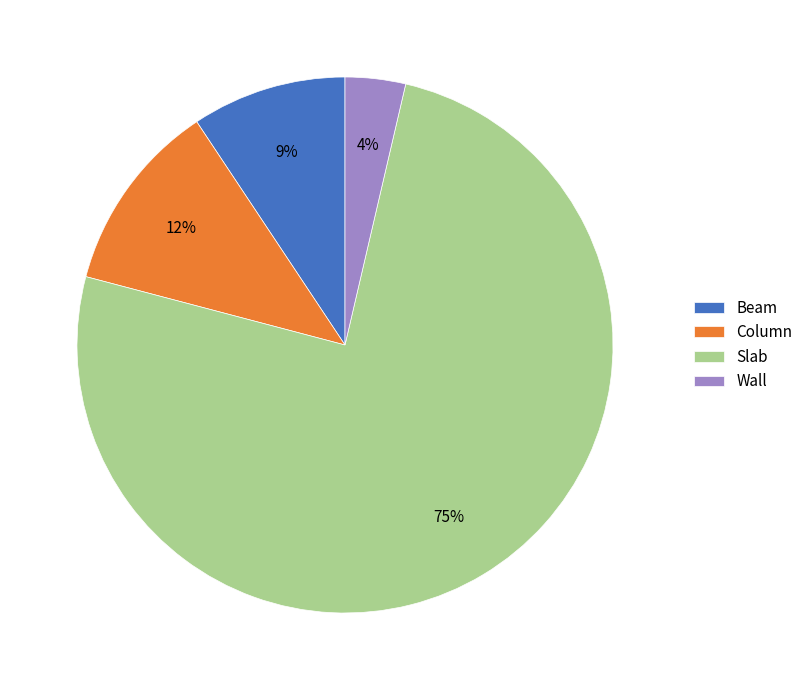

What is the smallest slice in the pie chart?

Wall